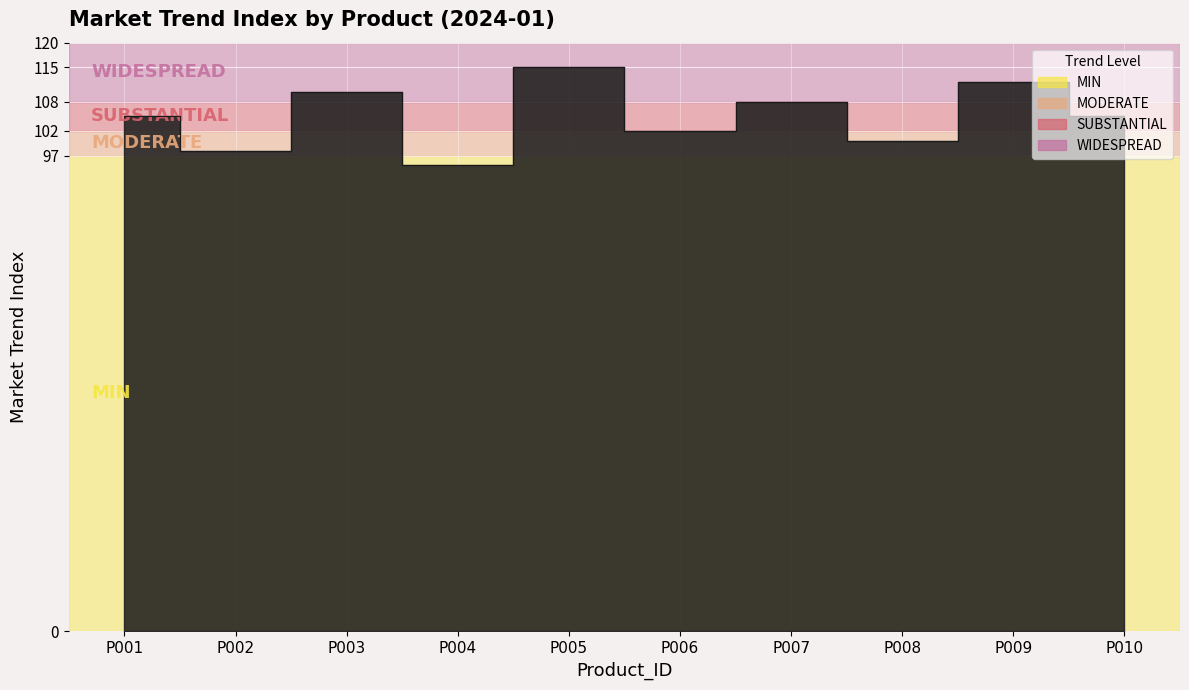

Is it true that the value at P005 is 115?

True